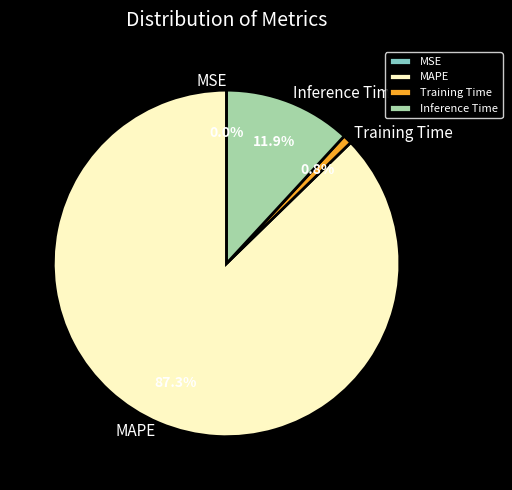

To the nearest percent, what is the combined percentage of Inference Time and Training Time?

13%